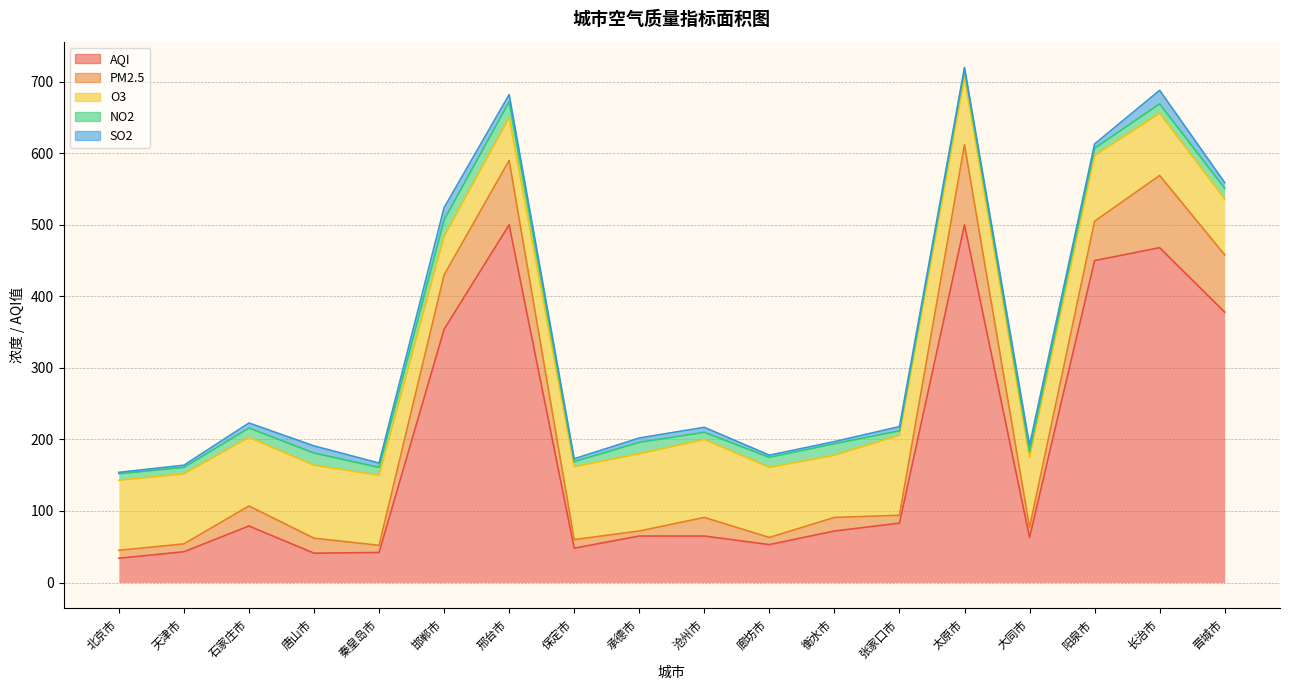

Which has a higher value, 邢台市 or 石家庄市?

邢台市